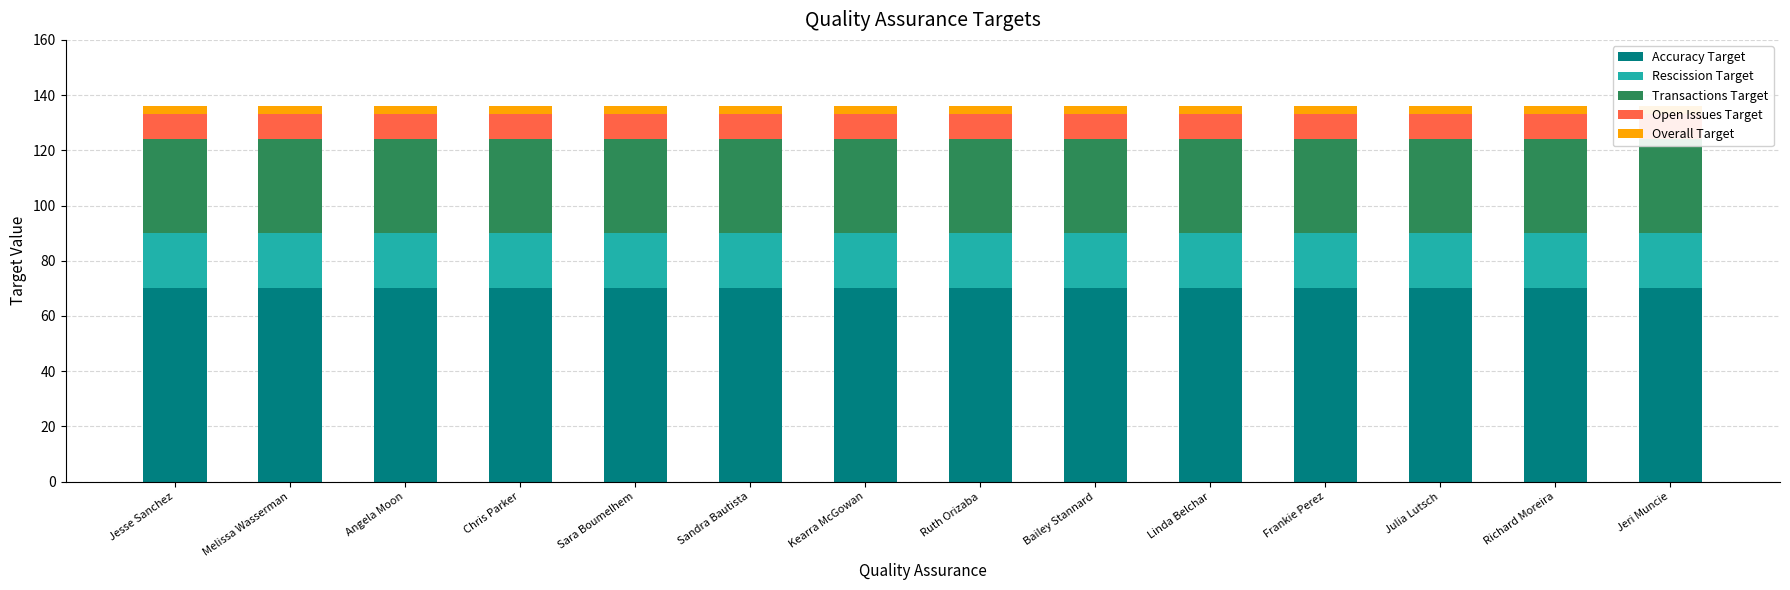

What is the maximum value for Accuracy Target?

70